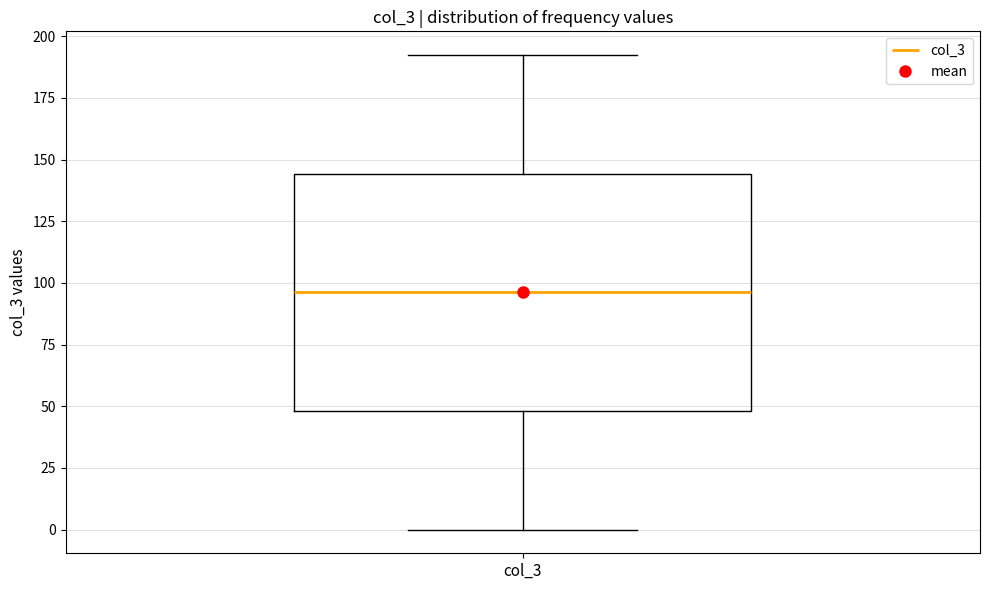

Read this box plot against the y-axis: the position of the median line, the range covered by the box, and the ends of both whiskers. The values are not printed on the chart, so give them approximately, as read against the axis.

median 95, box 50 to 145, whiskers 0 to 190